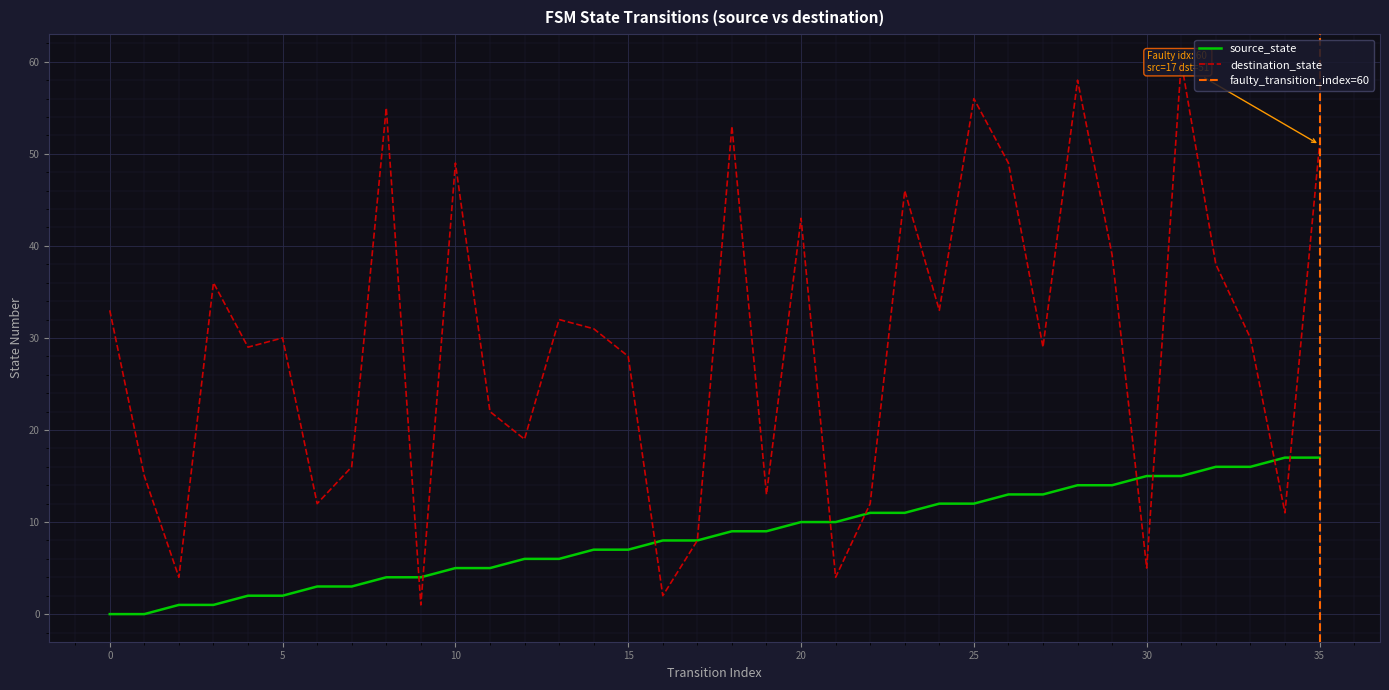

What is the difference between the second highest and second lowest values in the source_state series?

17